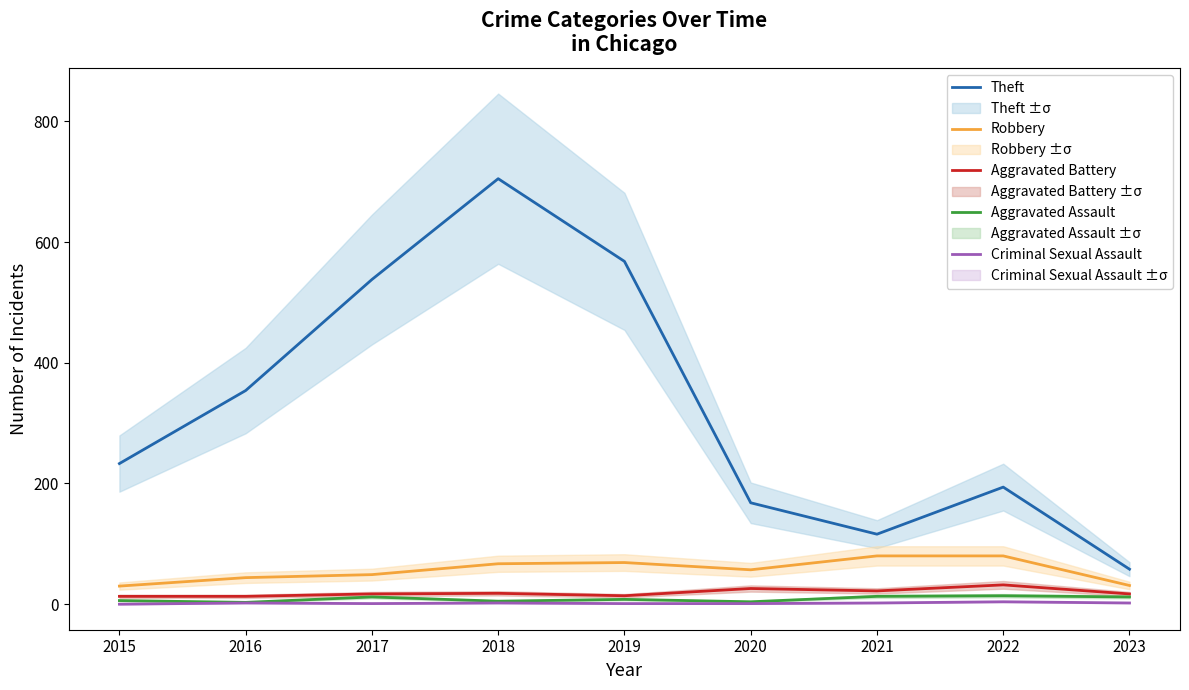

Which label corresponds to the smallest value in the chart?

2015